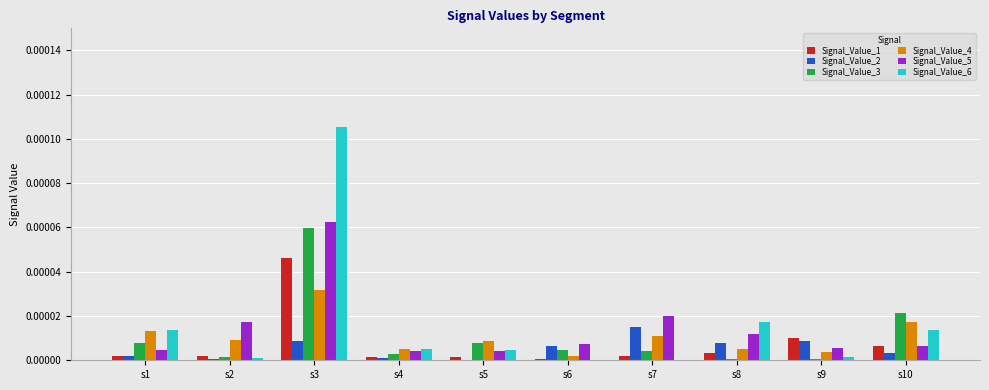

Which category has the highest value across all series?

s3